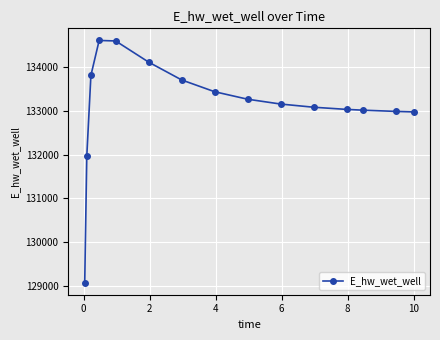

What is the sum of all values?

1996912.9